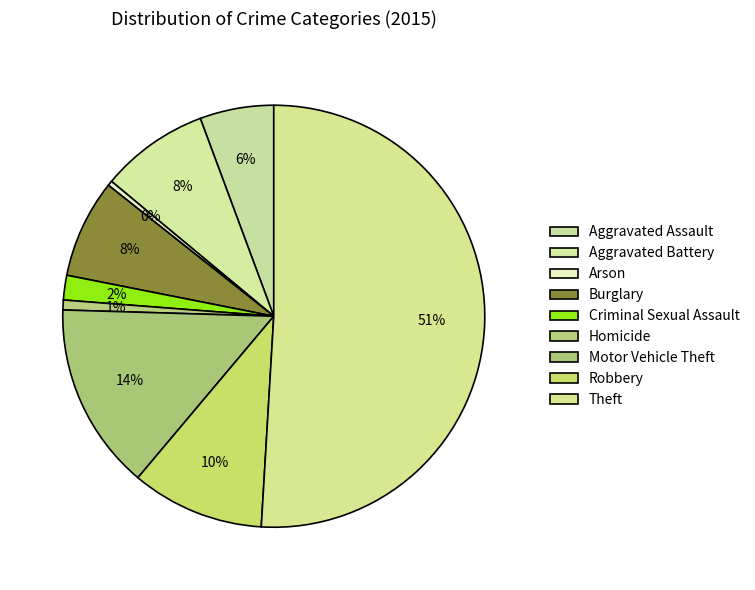

Count the number of slices in the pie.

9